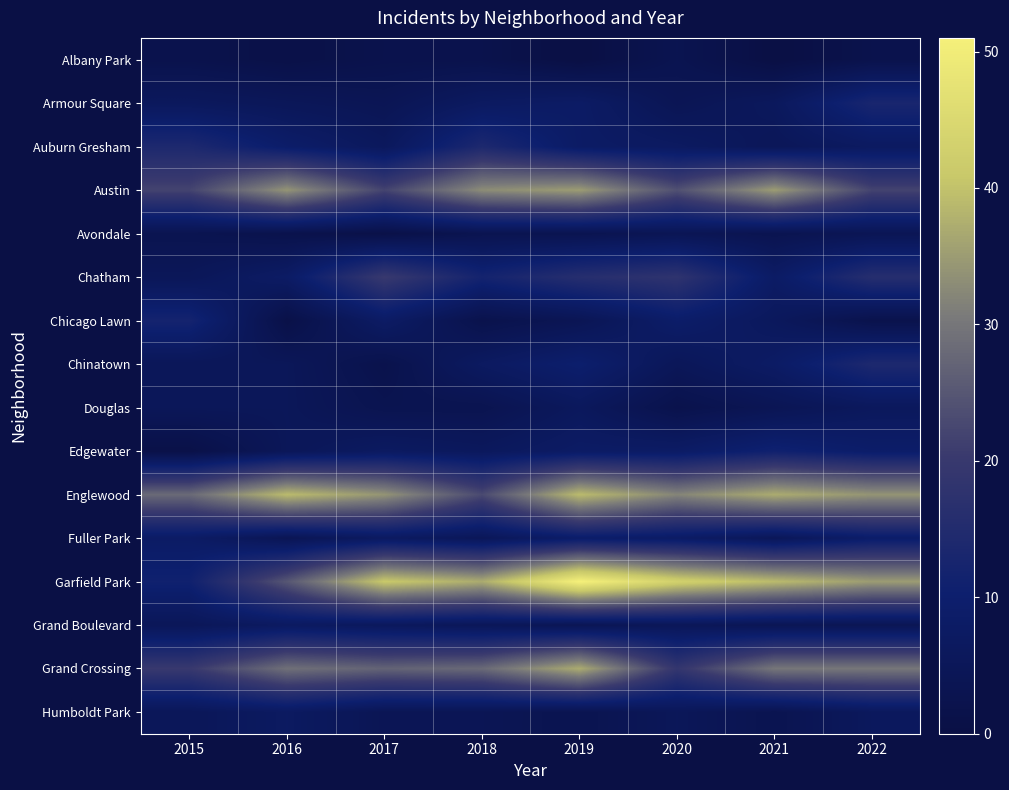

Reading right to left, transcribe all the data shown in this chart.

Albany Park: 2022=2	2021=0	2020=3	2019=0	2018=2	2017=2	2016=1	2015=2
Armour Square: 2022=13	2021=6	2020=4	2019=8	2018=7	2017=4	2016=5	2015=6
Auburn Gresham: 2022=7	2021=5	2020=7	2019=8	2018=14	2017=6	2016=9	2015=14
Austin: 2022=22	2021=35	2020=24	2019=35	2018=33	2017=22	2016=34	2015=22
Avondale: 2022=4	2021=3	2020=4	2019=3	2018=3	2017=1	2016=2	2015=3
Chatham: 2022=16	2021=8	2020=18	2019=16	2018=12	2017=20	2016=8	2015=5
Chicago Lawn: 2022=2	2021=6	2020=9	2019=4	2018=2	2017=8	2016=1	2015=12
Chinatown: 2022=14	2021=8	2020=5	2019=10	2018=7	2017=2	2016=5	2015=5
Douglas: 2022=6	2021=4	2020=2	2019=6	2018=3	2017=3	2016=5	2015=5
Edgewater: 2022=9	2021=11	2020=8	2019=8	2018=6	2017=7	2016=5	2015=1
Englewood: 2022=34	2021=37	2020=32	2019=39	2018=23	2017=34	2016=39	2015=28
Fuller Park: 2022=9	2021=5	2020=8	2019=9	2018=5	2017=7	2016=4	2015=8
Garfield Park: 2022=35	2021=39	2020=43	2019=51	2018=37	2017=41	2016=25	2015=11
Grand Boulevard: 2022=4	2021=4	2020=5	2019=4	2018=5	2017=6	2016=7	2015=5
Grand Crossing: 2022=30	2021=30	2020=19	2019=37	2018=28	2017=27	2016=29	2015=20
Humboldt Park: 2022=6	2021=3	2020=5	2019=3	2018=4	2017=4	2016=7	2015=5